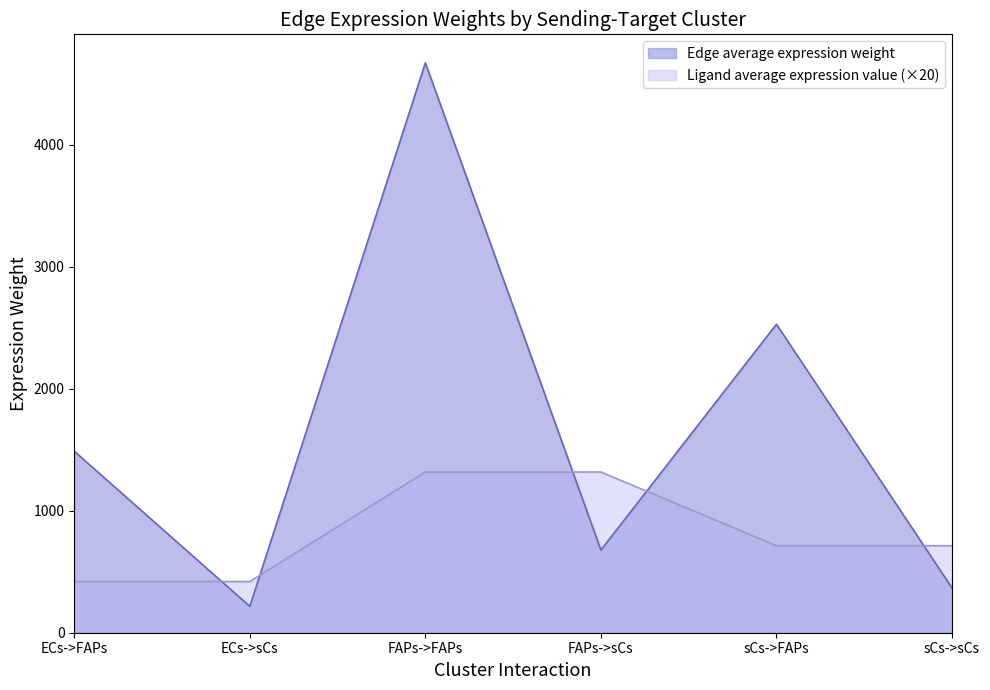

In Edge average expression weight, how many points are lower than both neighbors (excluding endpoints)?

2